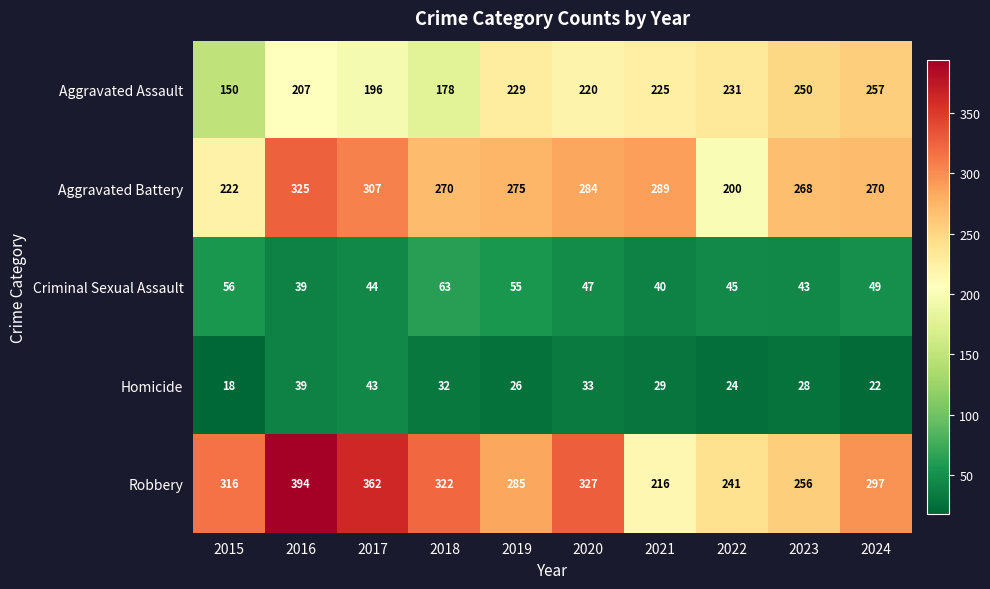

Which series has the largest total across all categories?

Robbery